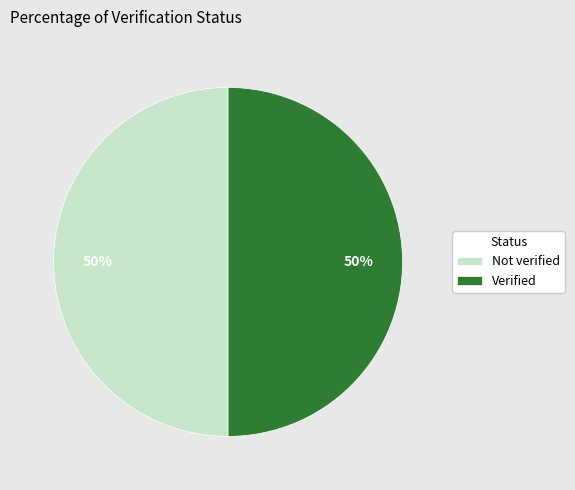

To the nearest percent, what percentage of the pie is Verified?

50%